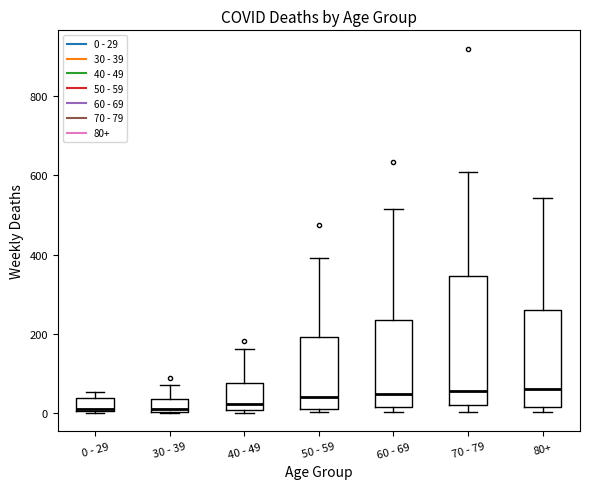

Reading left to right, transcribe this box plot: for each box, give where its median line is, the range the box spans, and where its two whiskers end, as read against the y-axis. The values are not printed on the chart, so give them approximately, as read against the axis.

0 - 29: median 20, box 0 to 40, whiskers 0 to 60
30 - 39: median 20, box 0 to 40, whiskers 0 to 80
40 - 49: median 20, box 0 to 80, whiskers 0 (just below the box's lower edge) to 160
50 - 59: median 40, box 20 to 200, whiskers 0 to 400
60 - 69: median 40, box 20 to 240, whiskers 0 to 520
70 - 79: median 60, box 20 to 340, whiskers 0 to 600
80+: median 60, box 20 to 260, whiskers 0 to 540